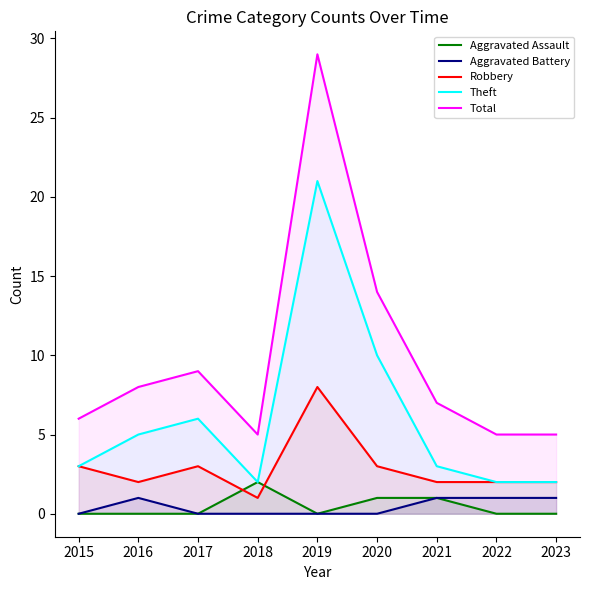

How many interior local peaks does the Aggravated Battery series have?

1